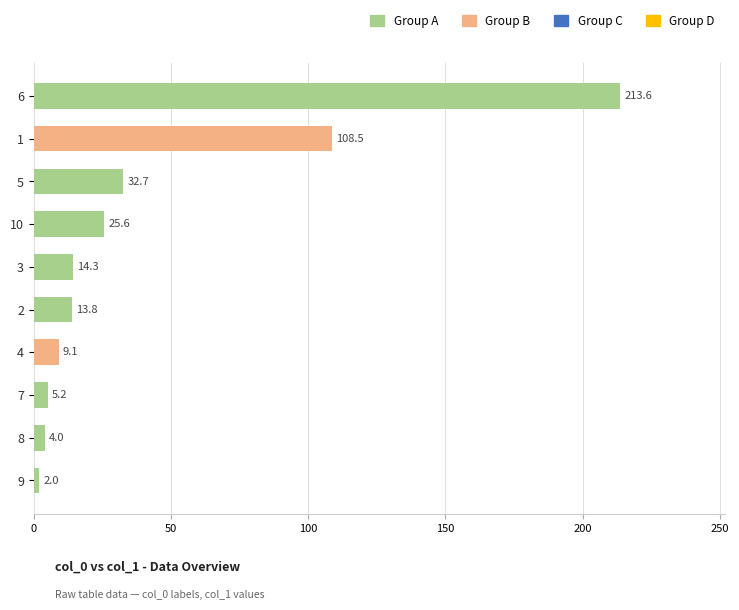

Rank the categories by value from highest to lowest.

6, 1, 5, 10, 3, 2, 4, 7, 8, 9